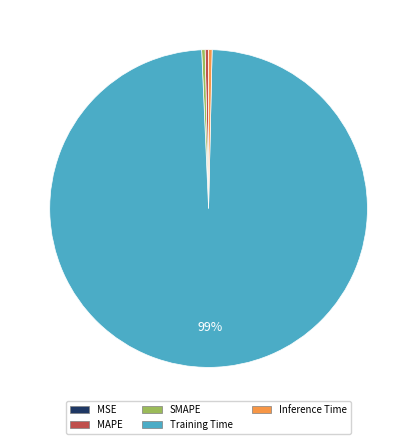

The SMAPE slice represents 0% of the pie. True or false?

True